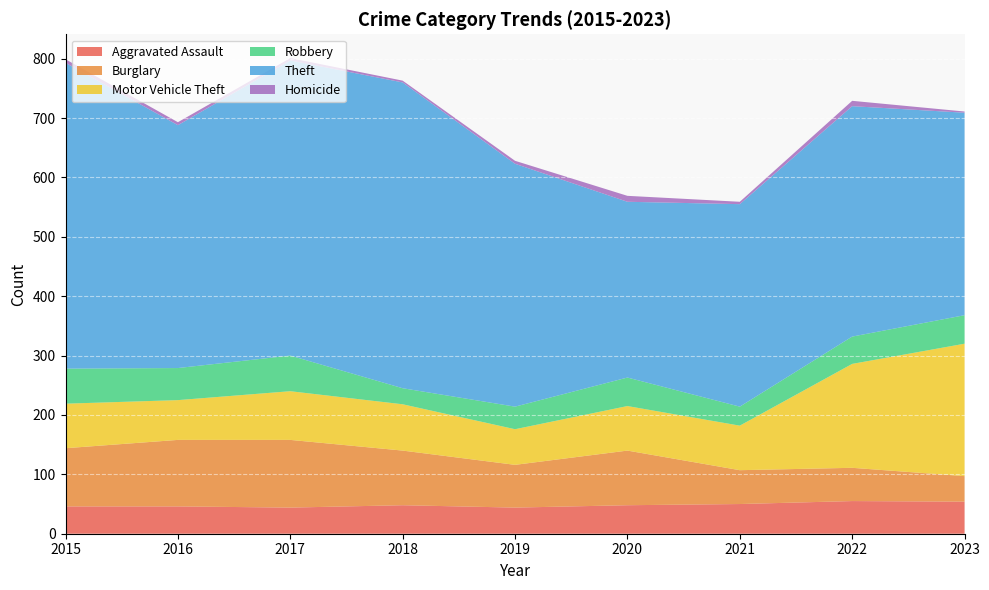

The value of Homicide at 2022 is 6. True or false?

False